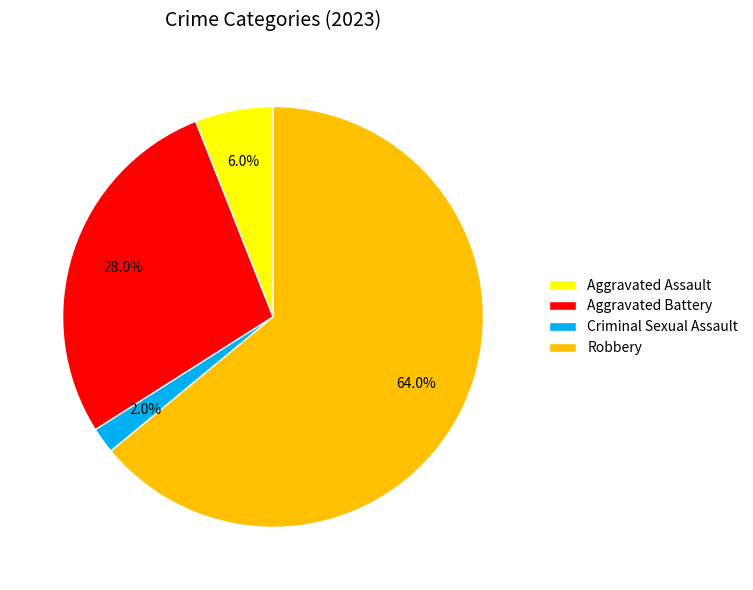

To the nearest percent, what is the average slice percentage?

25%